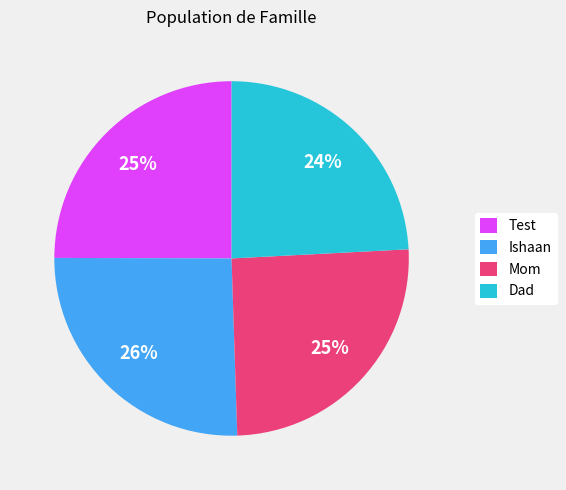

What is the smallest slice in the pie chart?

Dad